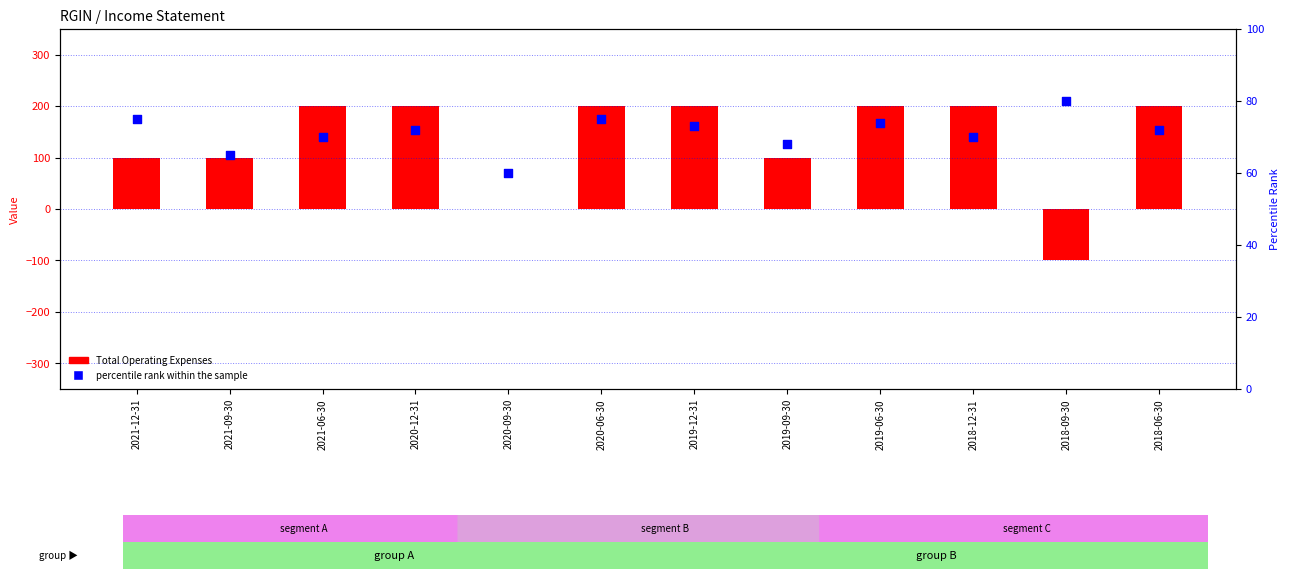

Which series contains the highest Y value?

Total Operating Expenses